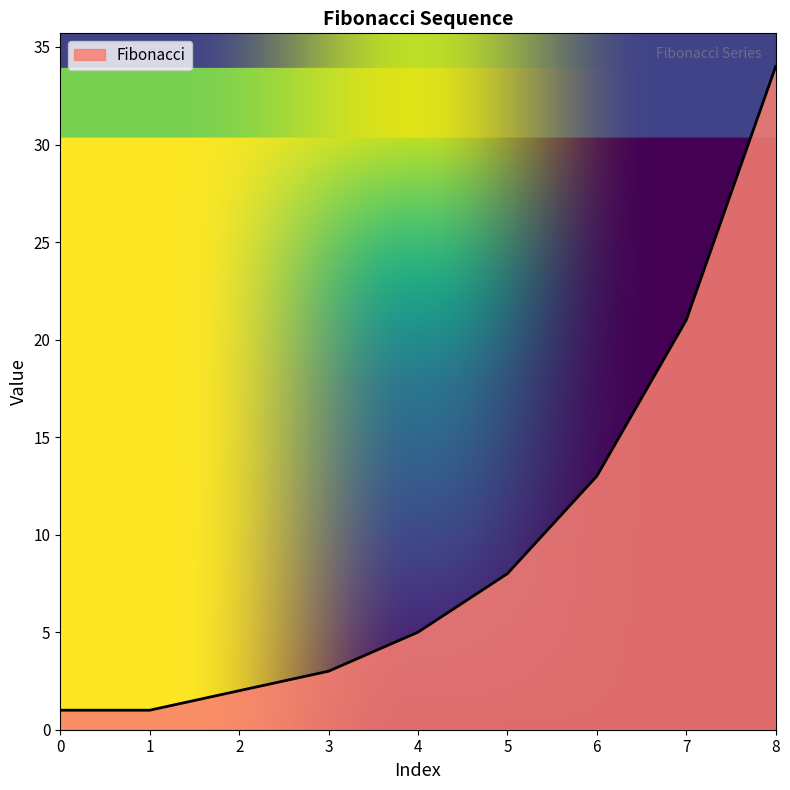

Reading left to right, list all the values displayed in this chart.

0=1	1=1	2=2	3=3	4=5	5=8	6=13	7=21	8=34